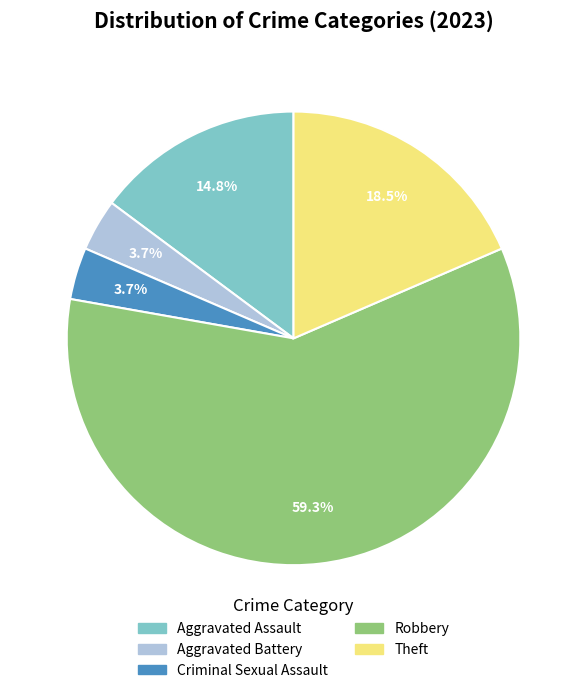

The Aggravated Assault slice represents 15% of the pie. True or false?

True